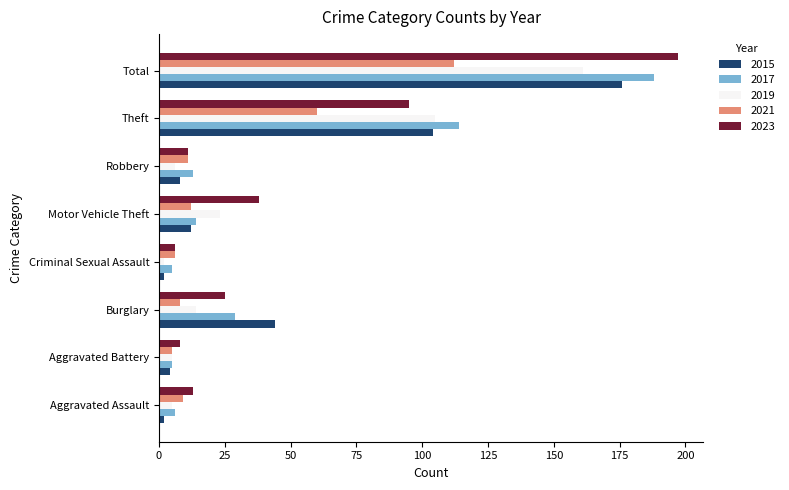

Is it true that 2017 equals 188 at Total?

True